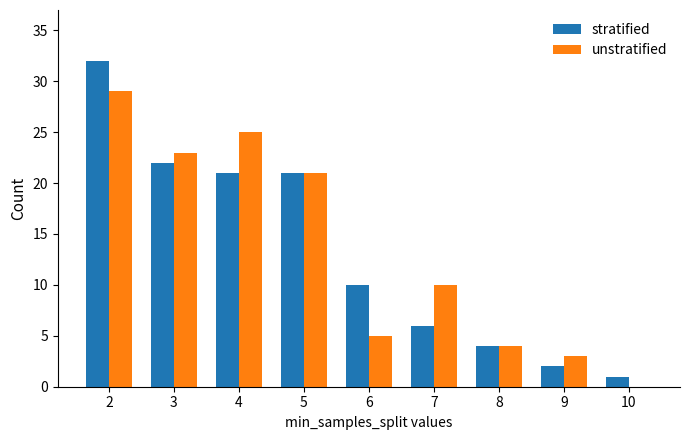

Which series has the widest spread of values?

stratified